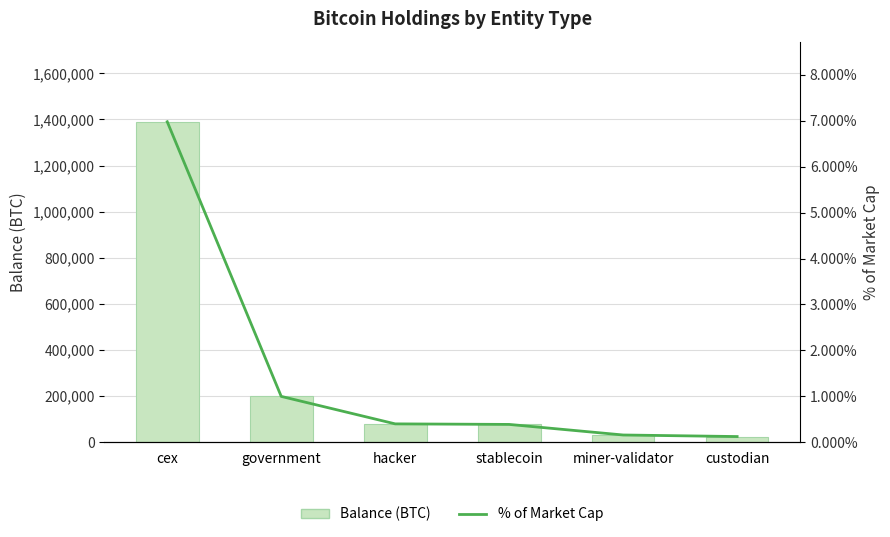

What are all the series names shown in the legend?

Balance (BTC), % of Market Cap